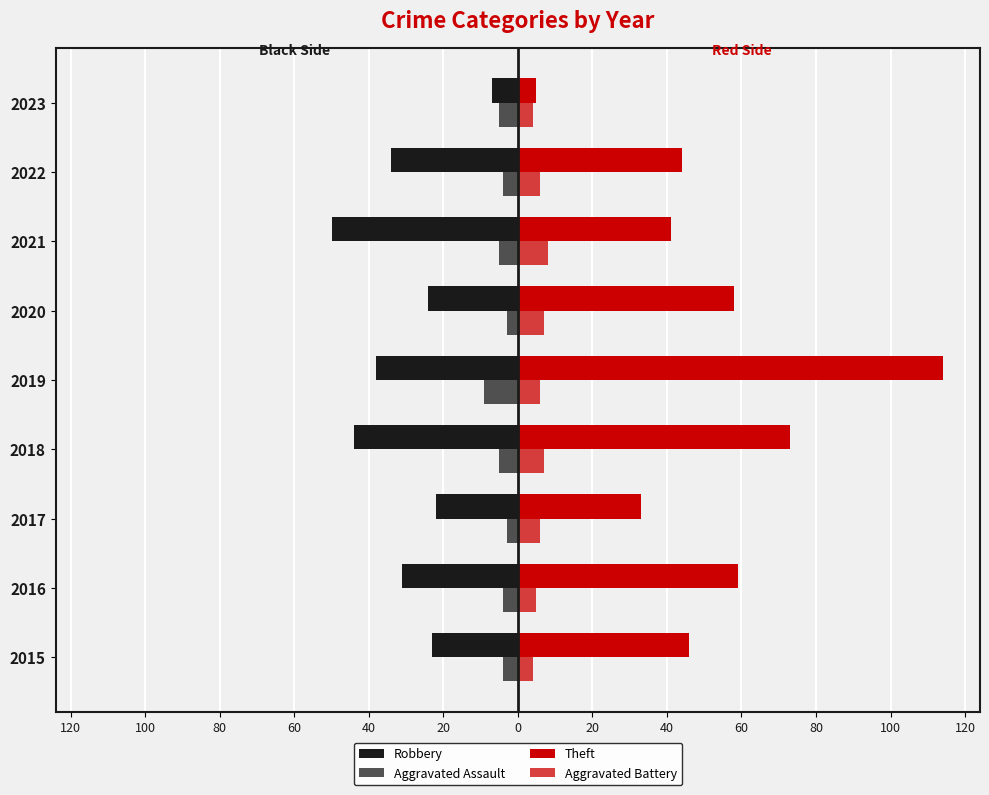

What is the value of the Theft bar at the 7th from the left?

41